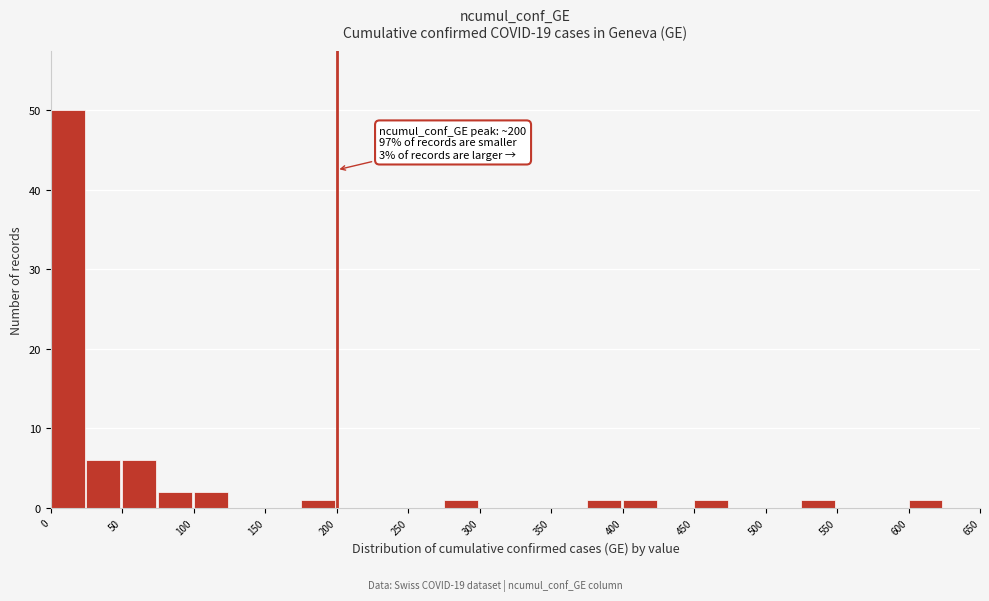

Which range on the x-axis has the tallest bar?

0 to 25